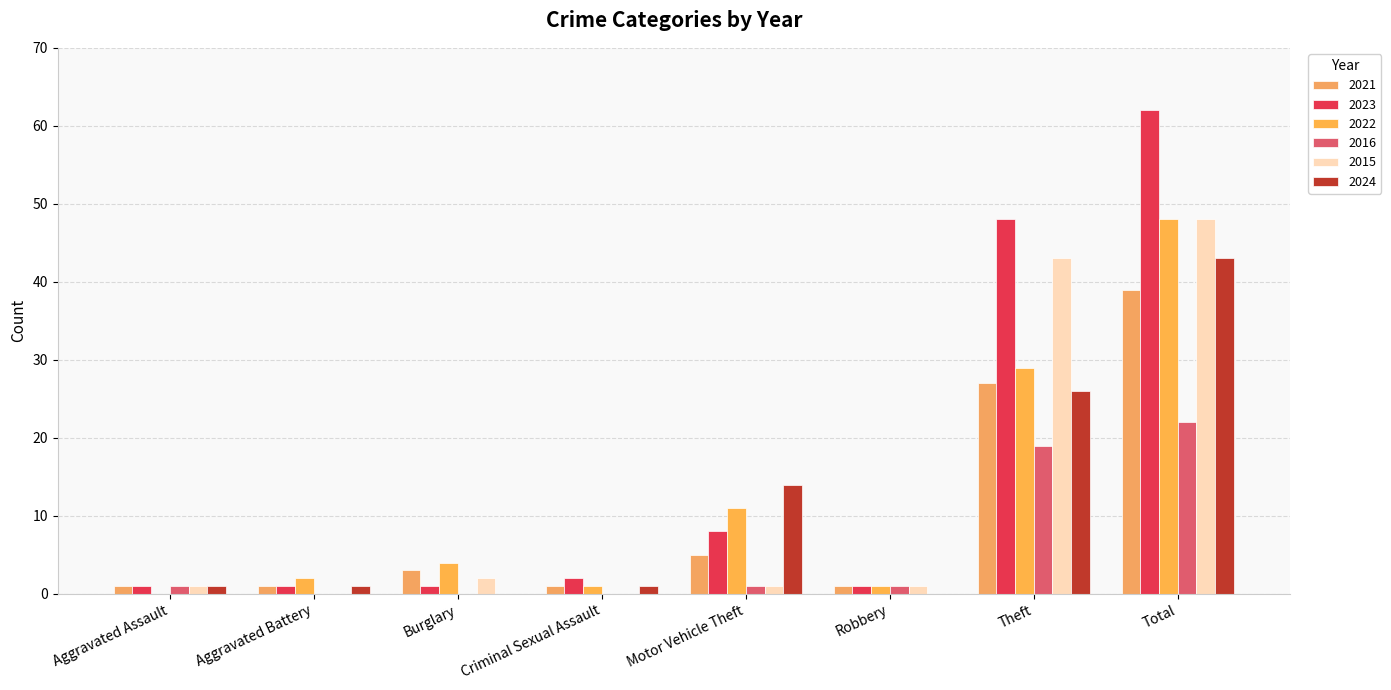

At Total, list the series in order from largest to smallest.

2023, 2022, 2015, 2024, 2021, 2016